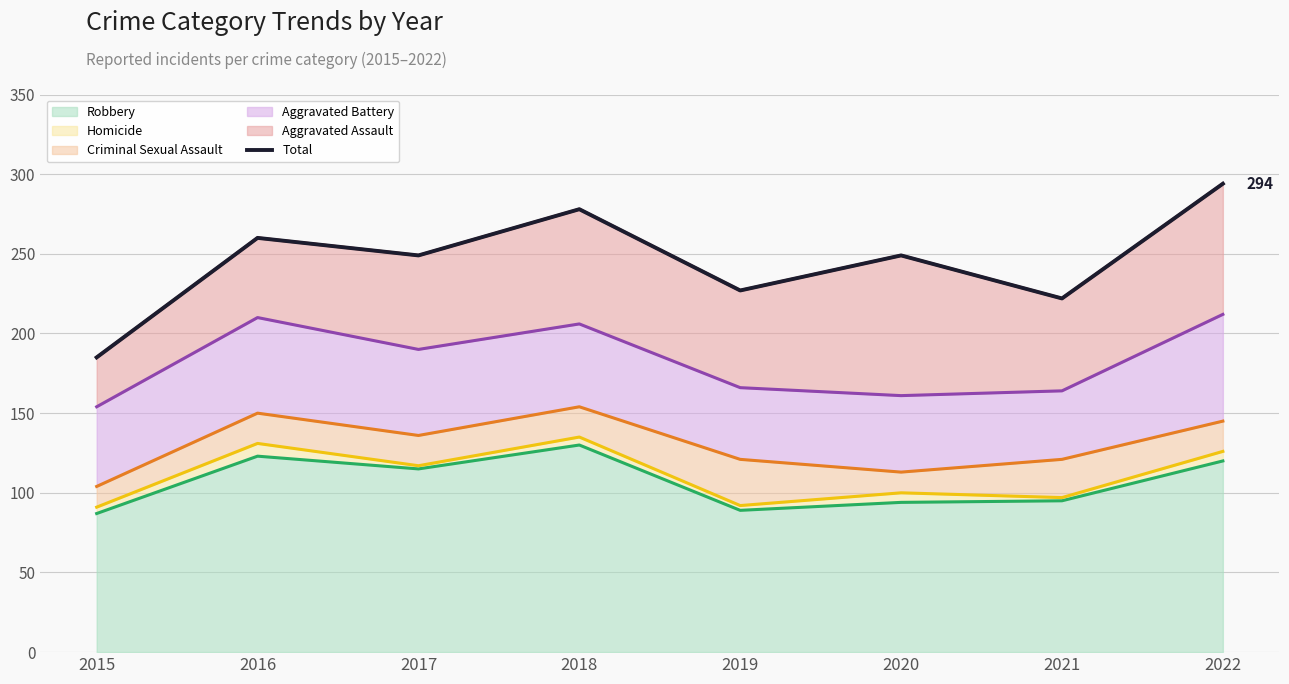

Between 2017 and 2019, which is larger?

2017